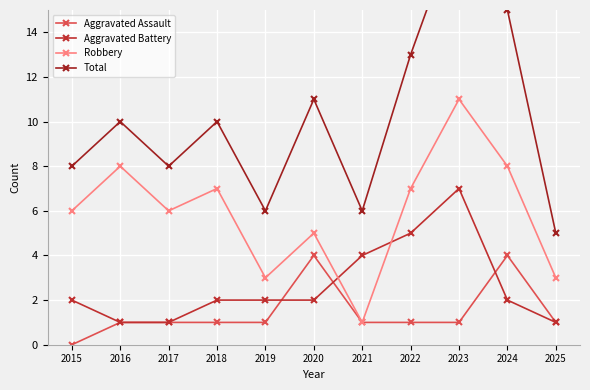

What are all the series names shown in the legend?

Aggravated Assault, Aggravated Battery, Robbery, Total